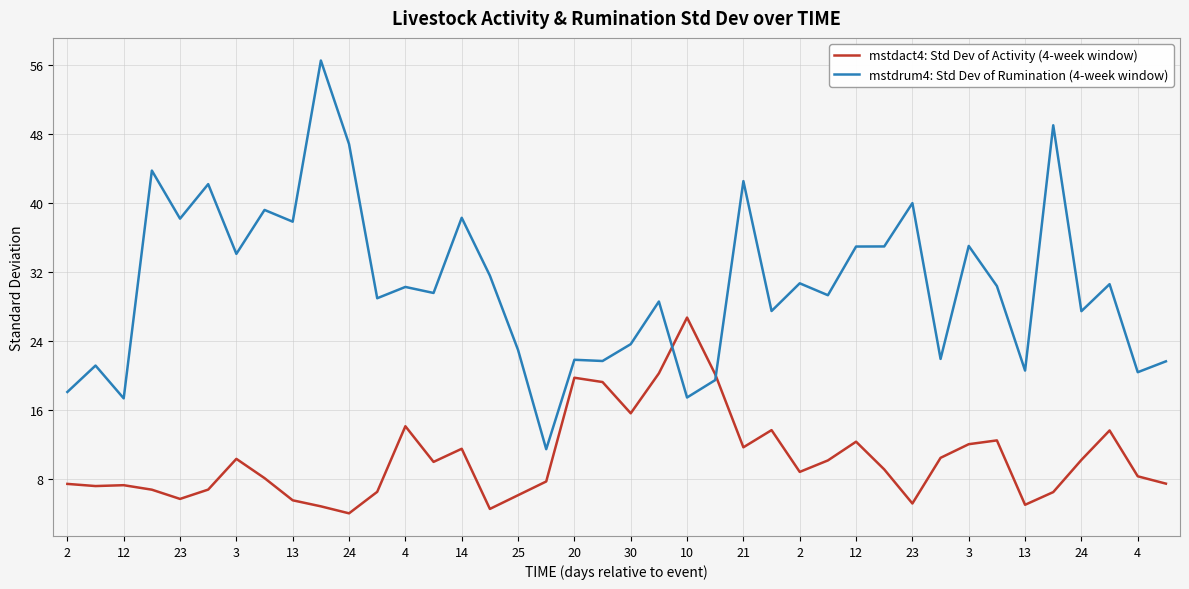

List the series in order of their peak value, highest first.

mstdrum4: Std Dev of Rumination (4-week window), mstdact4: Std Dev of Activity (4-week window)